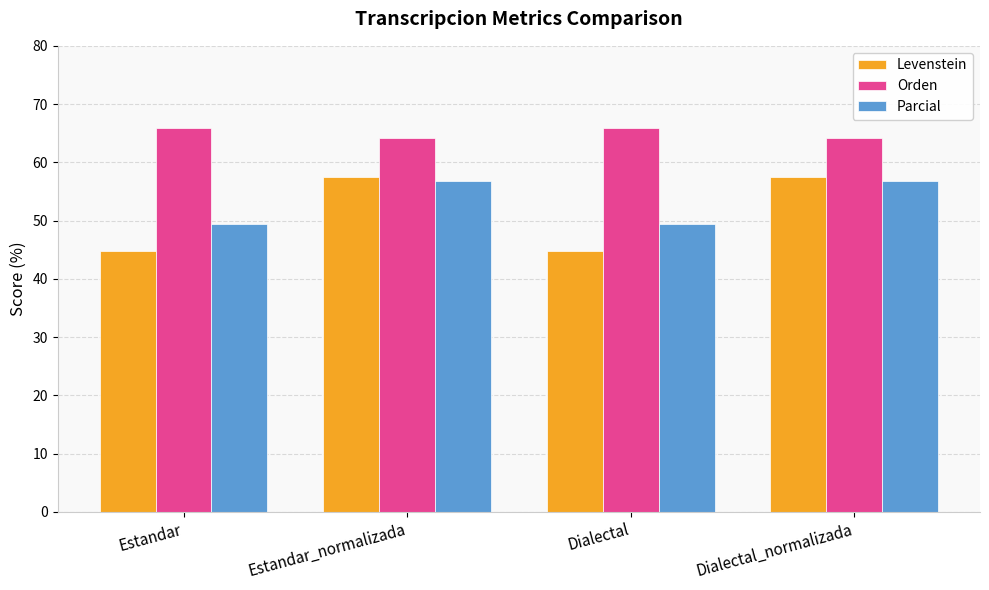

What is the approximate value of Levenstein at Dialectal_normalizada?

57.4